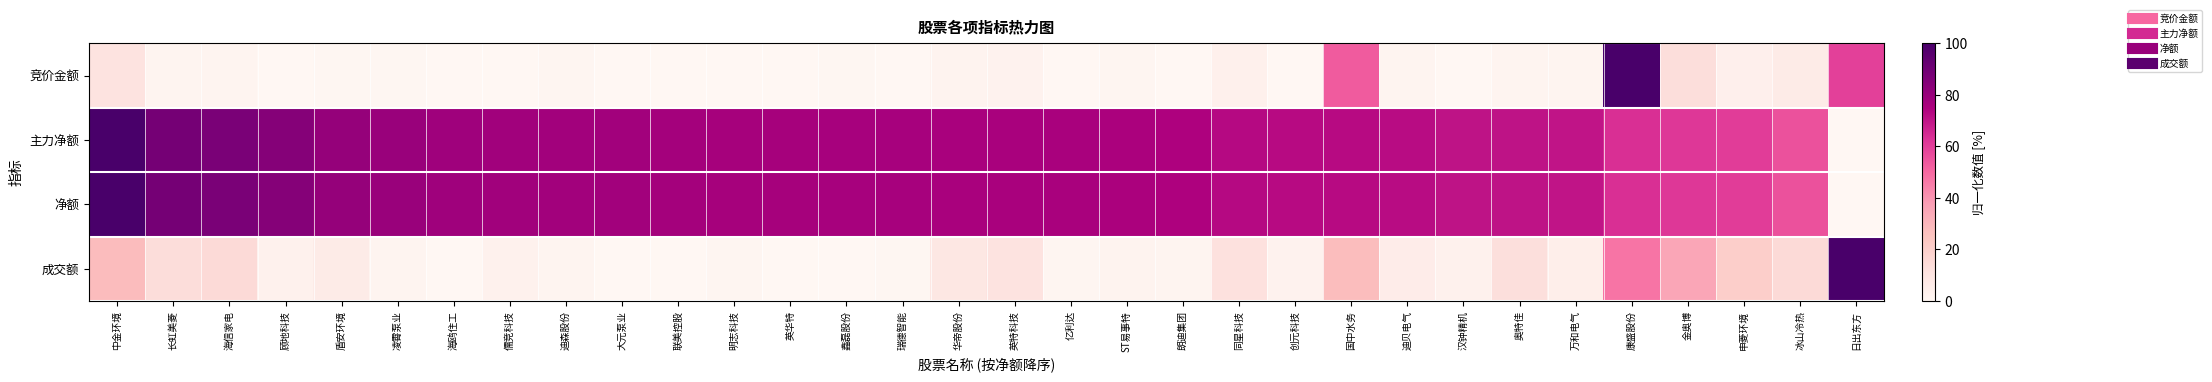

Reading left to right, transcribe all the data shown in this chart.

竞价金额: 中金环境=0.1	长虹美菱=0.0	海信家电=0.0	顾地科技=0.0	盾安环境=0.0	凌霄泵业=0.0	海鸥住工=0.0	儒竞科技=0.0	迪森股份=0.0	大元泵业=0.0	联美控股=0.0	明志科技=0.0	英华特=0.0	鑫磊股份=0.0	瑞德智能=0.0	华帝股份=0.0	英特科技=0.0	亿利达=0.0	ST易事特=0.0	朗迪集团=0.0	同星科技=0.0	创元科技=0.0	国中水务=0.5	迪贝电气=0.0	汉钟精机=0.0	奥特佳=0.0	万和电气=0.0	康盛股份=1.0	金奥博=0.1	申菱环境=0.0	冰山冷热=0.1	日出东方=0.6
主力净额: 中金环境=1.0	长虹美菱=0.9	海信家电=0.9	顾地科技=0.8	盾安环境=0.8	凌霄泵业=0.8	海鸥住工=0.8	儒竞科技=0.8	迪森股份=0.8	大元泵业=0.8	联美控股=0.8	明志科技=0.8	英华特=0.8	鑫磊股份=0.8	瑞德智能=0.8	华帝股份=0.8	英特科技=0.8	亿利达=0.8	ST易事特=0.8	朗迪集团=0.7	同星科技=0.7	创元科技=0.7	国中水务=0.7	迪贝电气=0.7	汉钟精机=0.7	奥特佳=0.7	万和电气=0.7	康盛股份=0.6	金奥博=0.6	申菱环境=0.6	冰山冷热=0.6	日出东方=0.0
净额: 中金环境=1.0	长虹美菱=0.9	海信家电=0.9	顾地科技=0.8	盾安环境=0.8	凌霄泵业=0.8	海鸥住工=0.8	儒竞科技=0.8	迪森股份=0.8	大元泵业=0.8	联美控股=0.8	明志科技=0.8	英华特=0.8	鑫磊股份=0.8	瑞德智能=0.8	华帝股份=0.8	英特科技=0.8	亿利达=0.8	ST易事特=0.8	朗迪集团=0.7	同星科技=0.7	创元科技=0.7	国中水务=0.7	迪贝电气=0.7	汉钟精机=0.7	奥特佳=0.7	万和电气=0.7	康盛股份=0.6	金奥博=0.6	申菱环境=0.6	冰山冷热=0.6	日出东方=0.0
成交额: 中金环境=0.3	长虹美菱=0.1	海信家电=0.1	顾地科技=0.0	盾安环境=0.1	凌霄泵业=0.0	海鸥住工=0.0	儒竞科技=0.0	迪森股份=0.0	大元泵业=0.0	联美控股=0.0	明志科技=0.0	英华特=0.0	鑫磊股份=0.0	瑞德智能=0.0	华帝股份=0.1	英特科技=0.1	亿利达=0.0	ST易事特=0.0	朗迪集团=0.0	同星科技=0.1	创元科技=0.0	国中水务=0.3	迪贝电气=0.1	汉钟精机=0.0	奥特佳=0.1	万和电气=0.1	康盛股份=0.5	金奥博=0.4	申菱环境=0.2	冰山冷热=0.2	日出东方=1.0